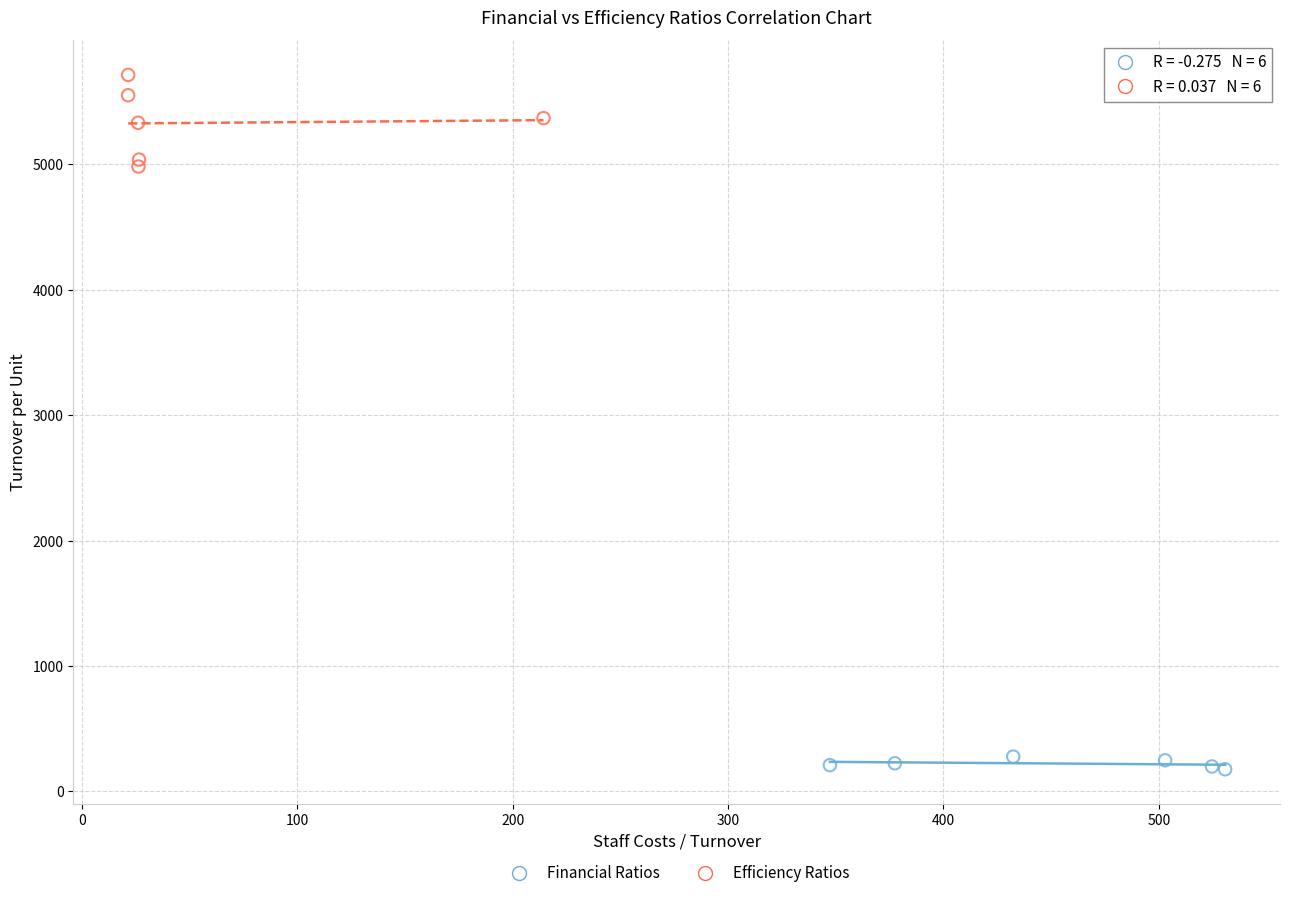

Which series has the widest spread of Y values?

Efficiency Ratios